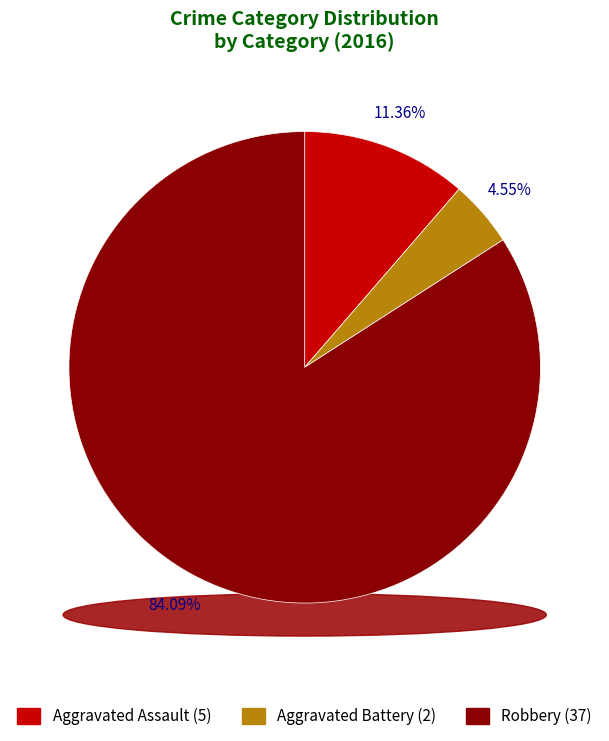

What is the ratio of the value at Aggravated Assault to the value at Robbery?

0.1